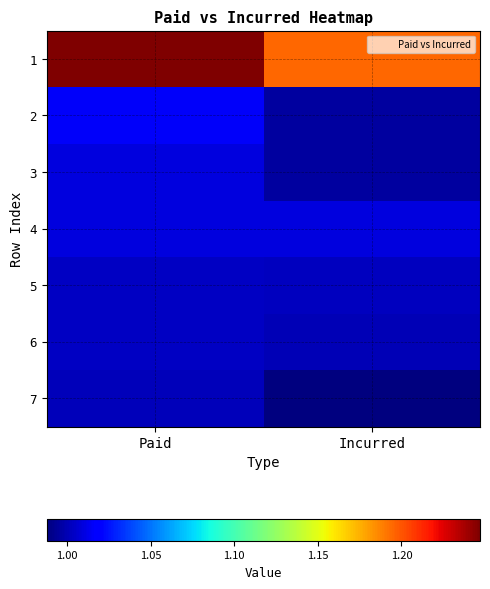

What is the spread (max minus min) of values at Paid?

0.2